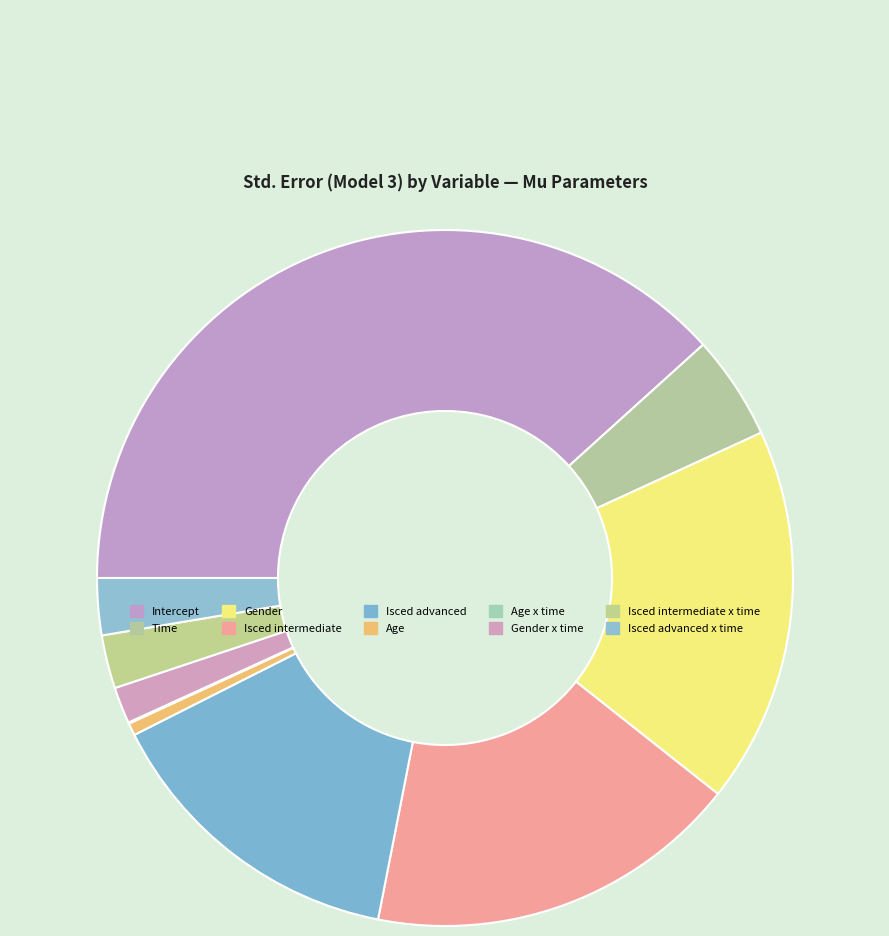

To the nearest percent, what is the average slice percentage?

10%